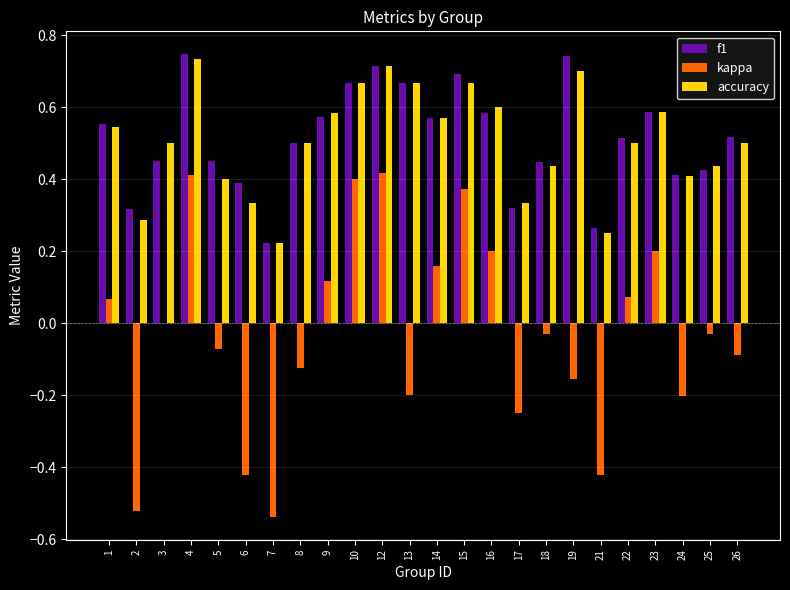

What is the total value across all series at 1?

1.2